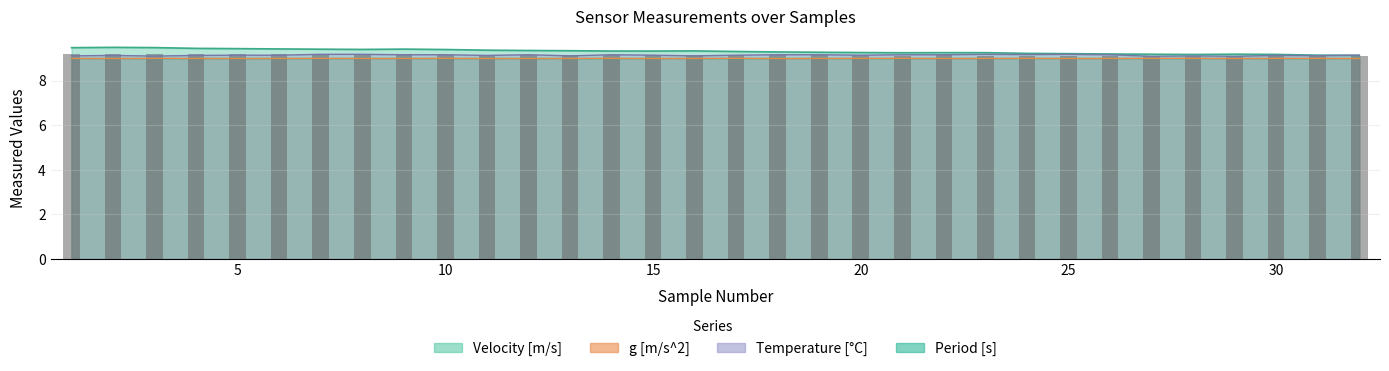

The value of Velocity [m/s] at 4 is 12.8. True or false?

False